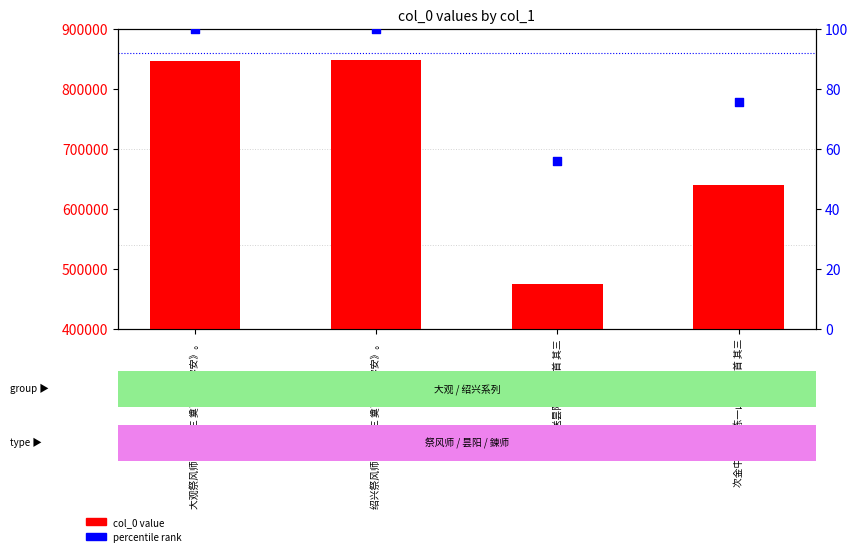

At which category is the sum across all series the highest?

绍兴祭风师六首 其三 奠币用《容安》。